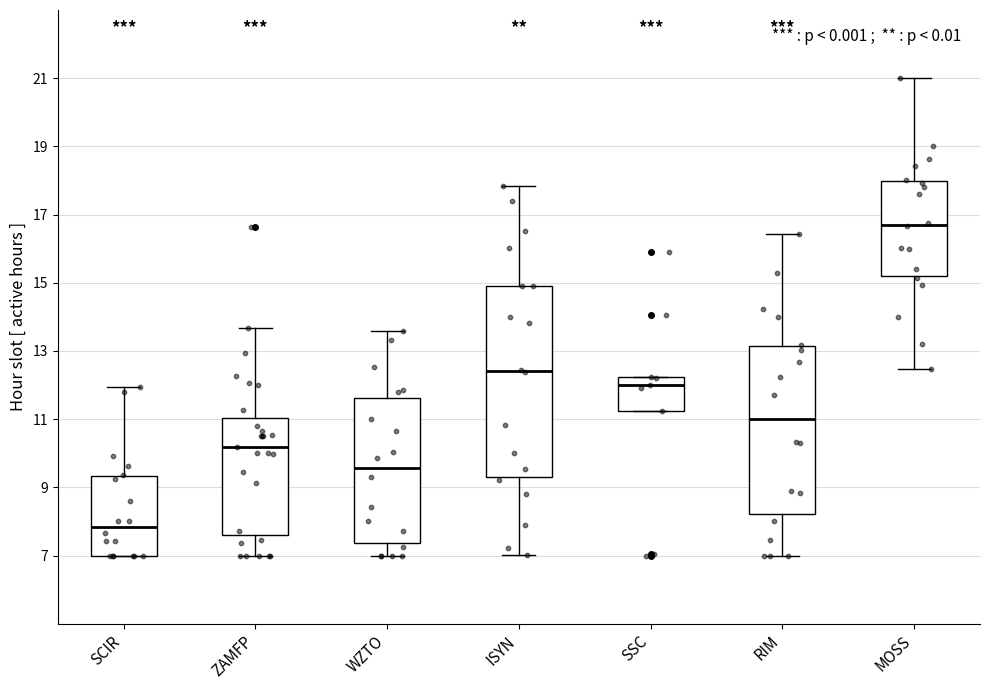

Comparing the boxes themselves (not the whiskers), which one is the tallest?

ISYN